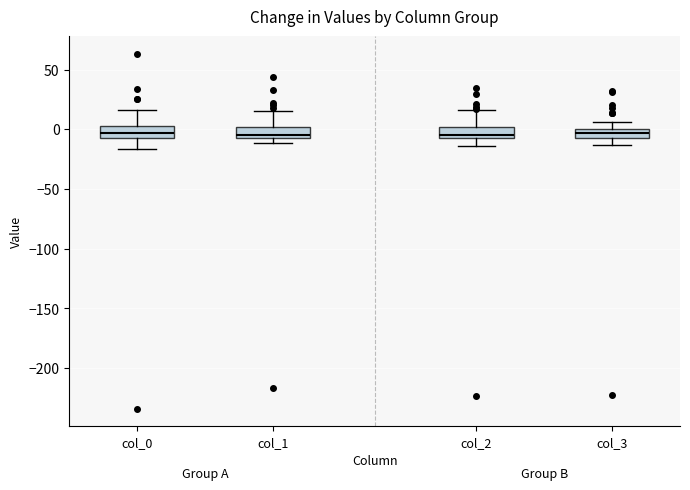

Where is the lower edge of the box for col_3 on the y-axis? The values are not printed on the chart, so give them approximately, as read against the axis.

-5